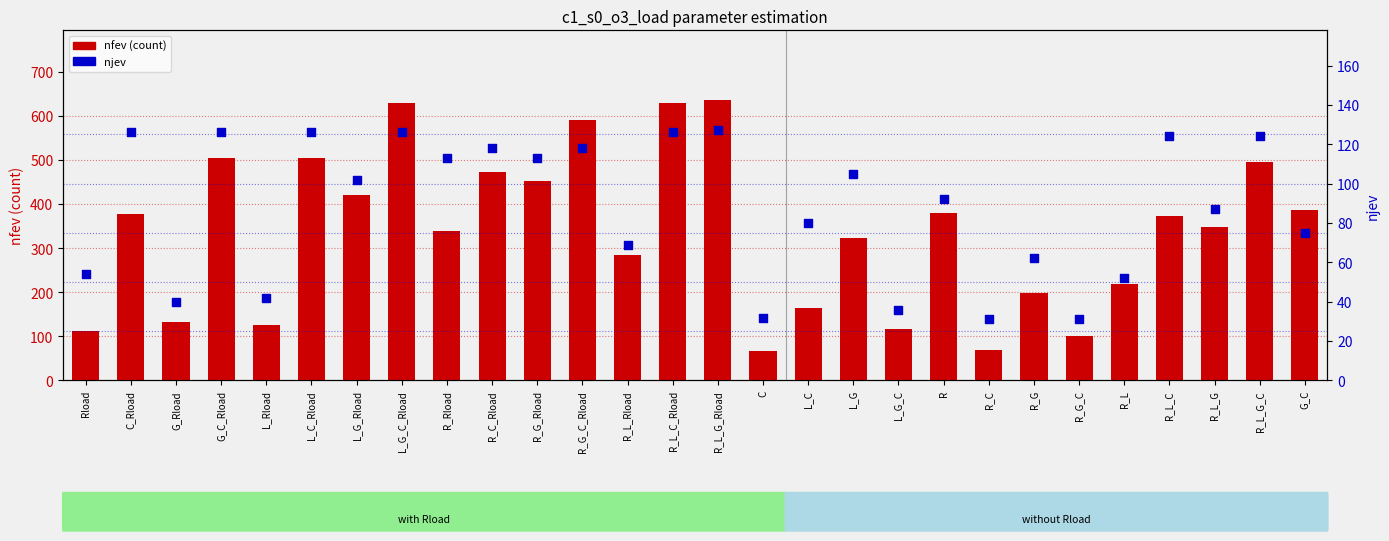

Which series reaches the minimum Y coordinate?

njev